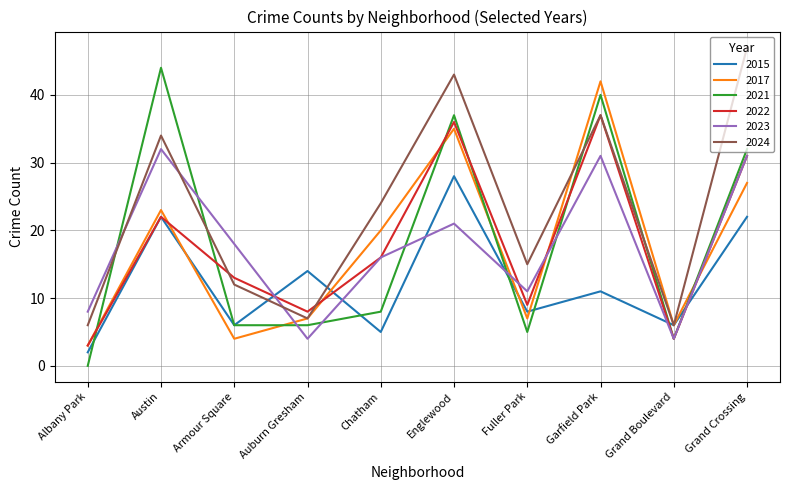

What position from the left is Chatham?

5